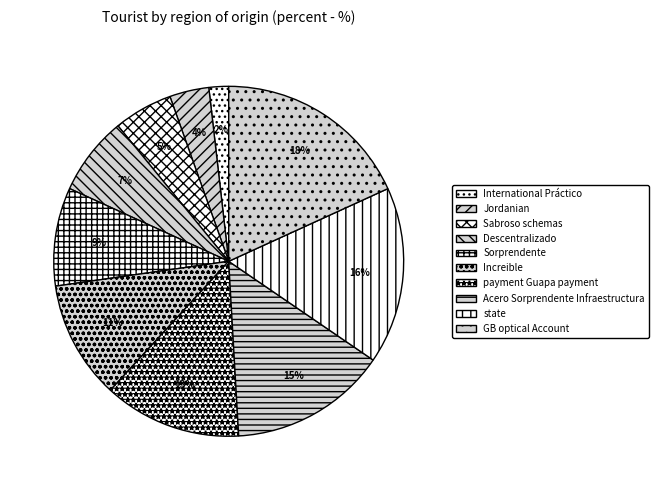

Is it true that Sabroso schemas is 5% of the pie?

True